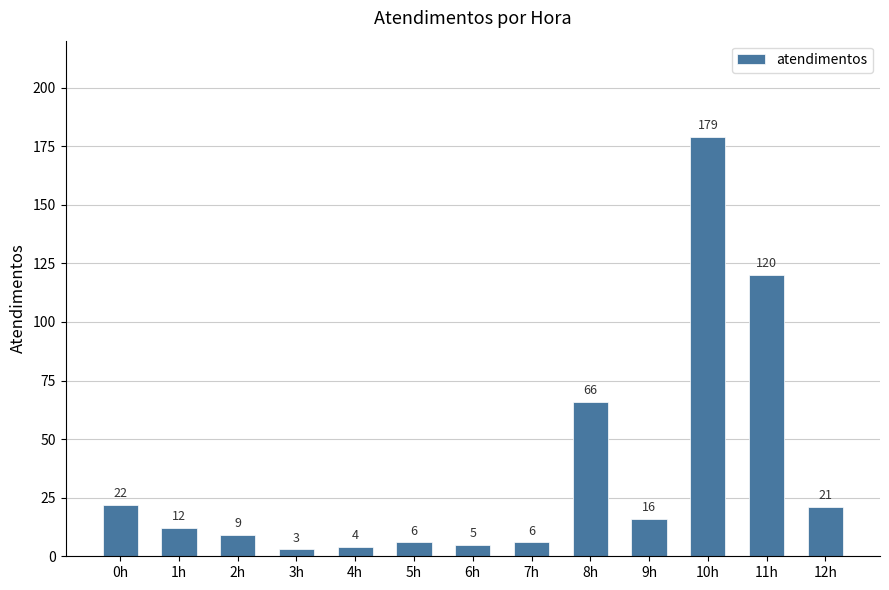

What is the label of the 9th bar from the left?

8h